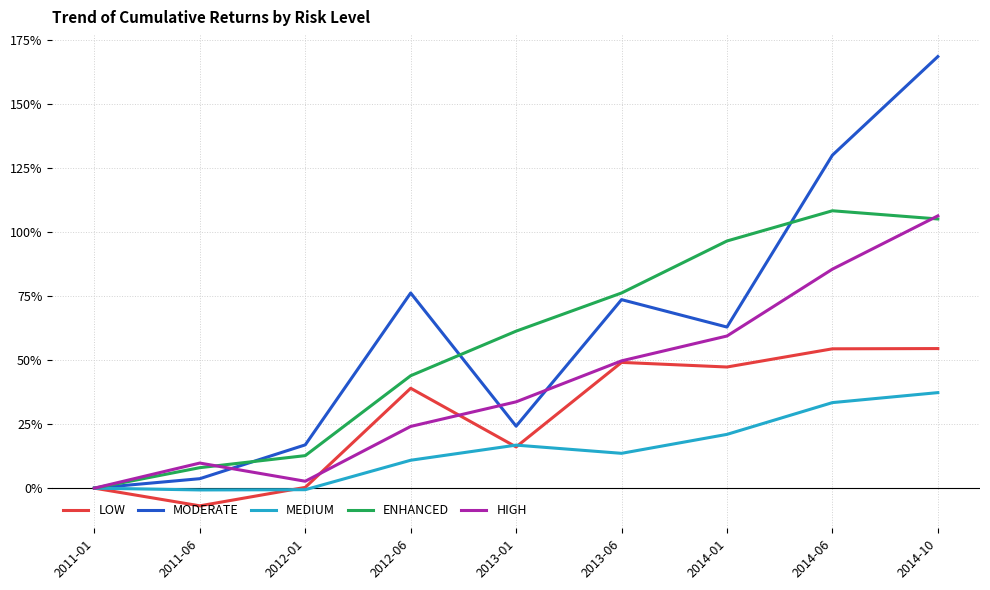

Rank the categories by MEDIUM value from lowest to highest.

2011-06, 2012-01, 2011-01, 2012-06, 2013-06, 2013-01, 2014-01, 2014-06, 2014-10